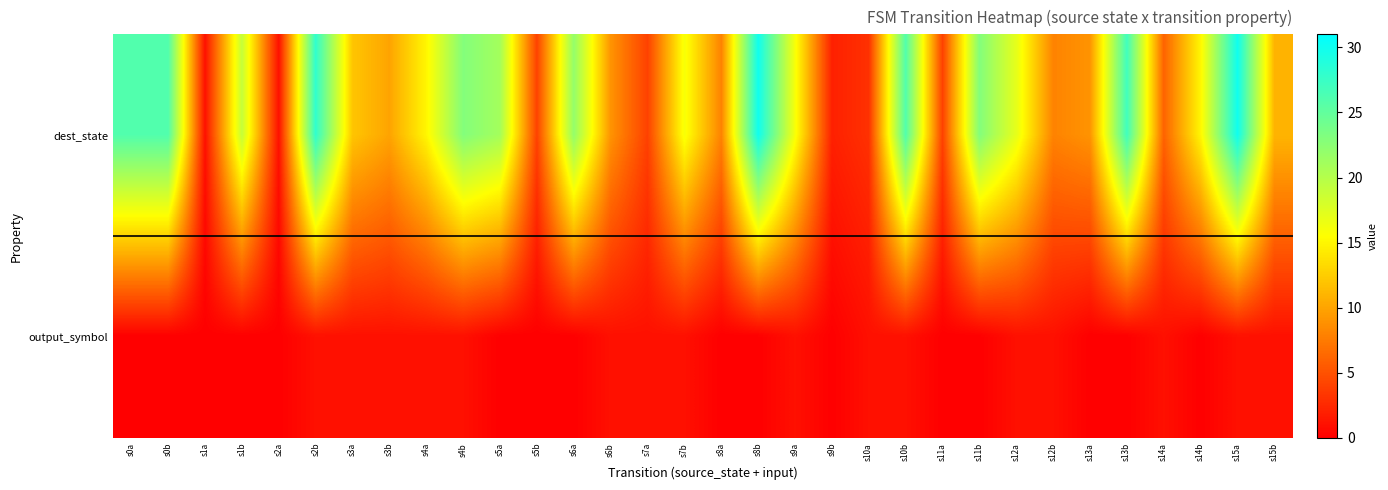

What is the spread (max minus min) of values at s1a?

1